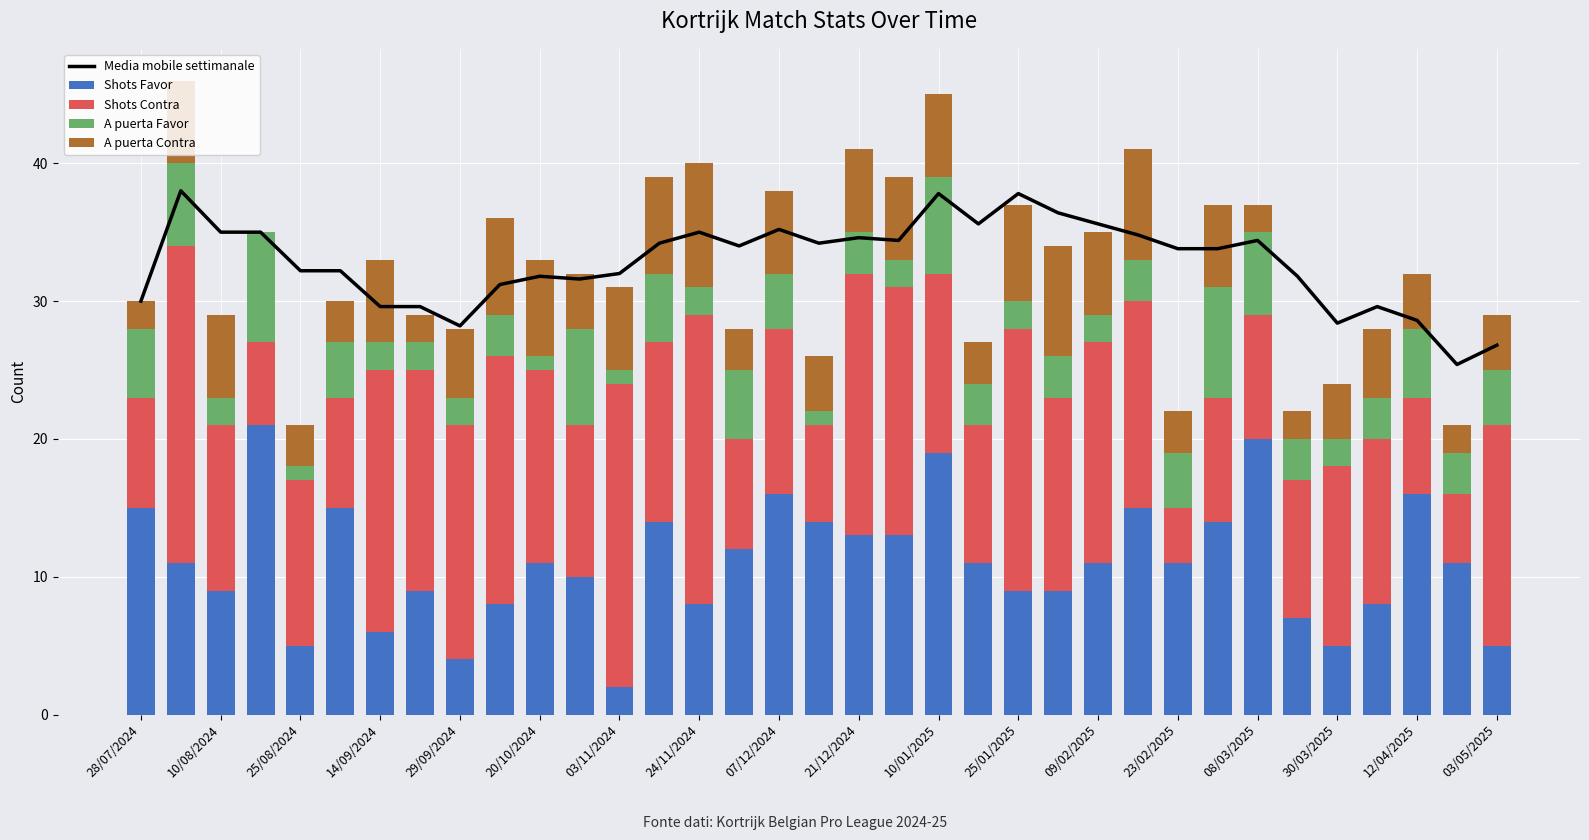

What is the difference between the highest and lowest values at 25?

31.8